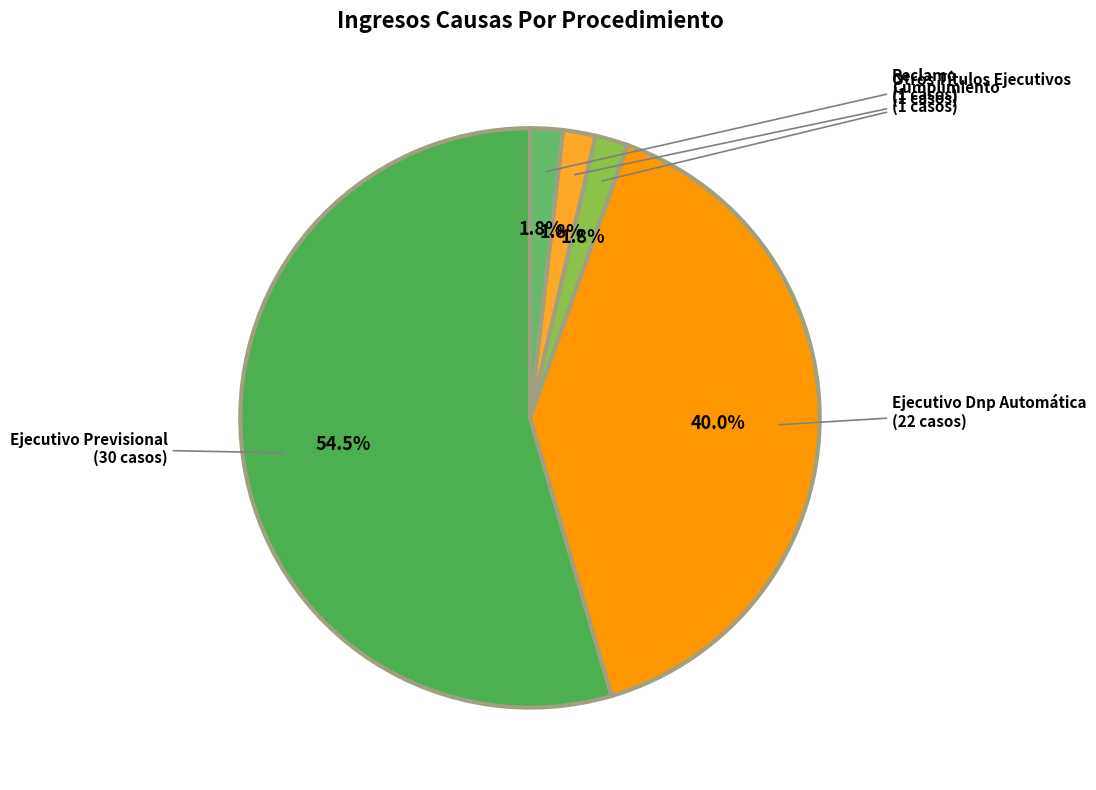

Does Ejecutivo Previsional account for over 50% of the chart?

Yes